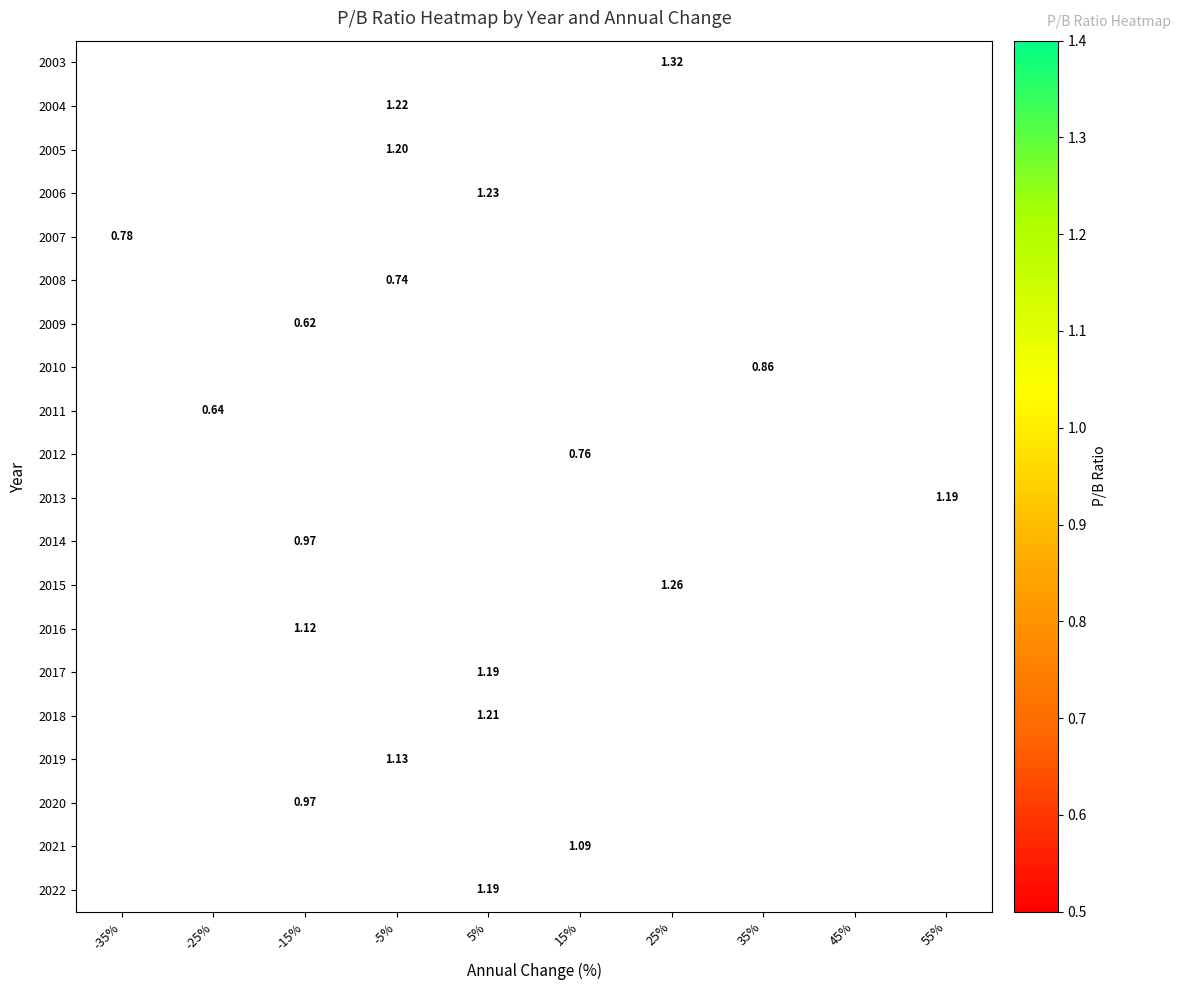

What is the smallest value displayed?

0.6